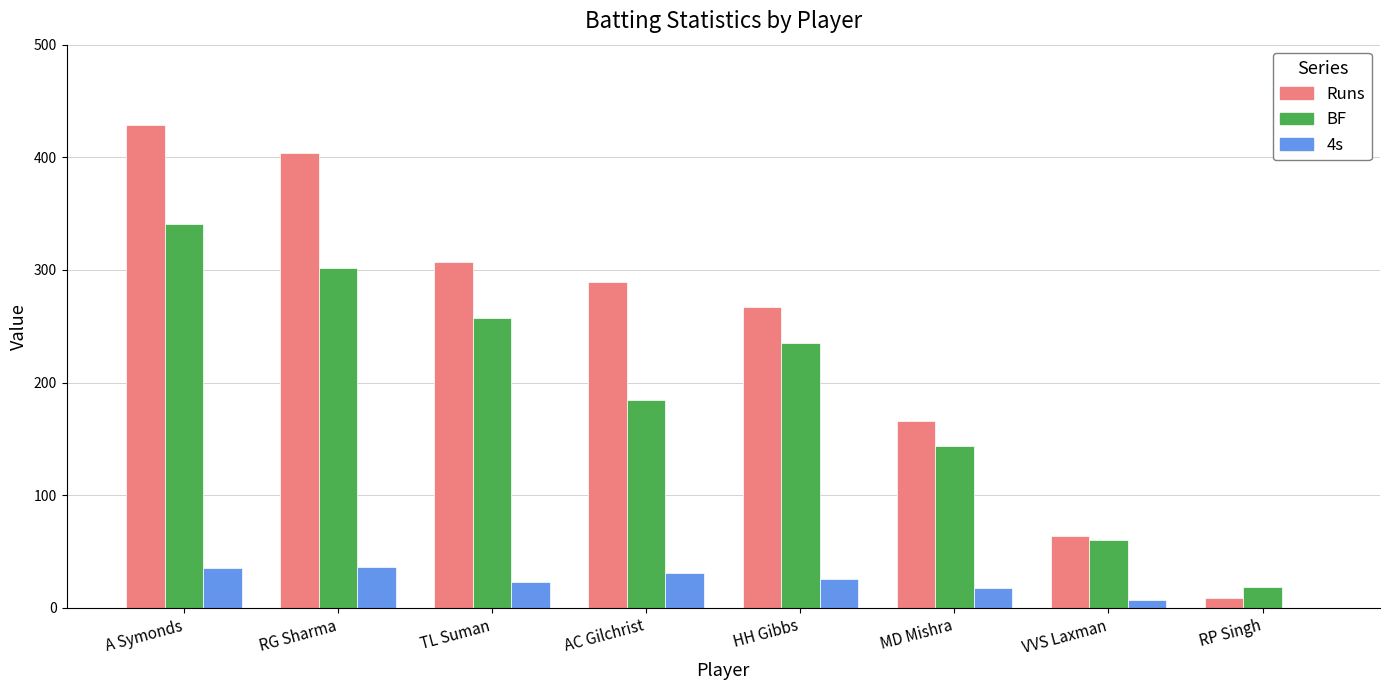

Is it true that Runs equals 64 at VVS Laxman?

True